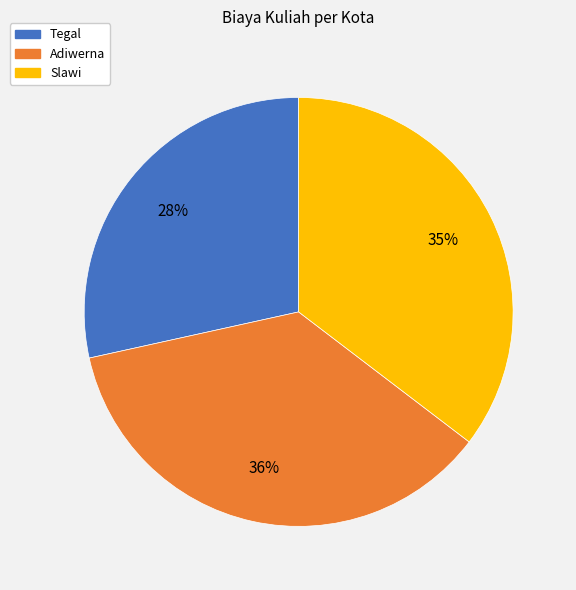

Count the number of slices in the pie.

3